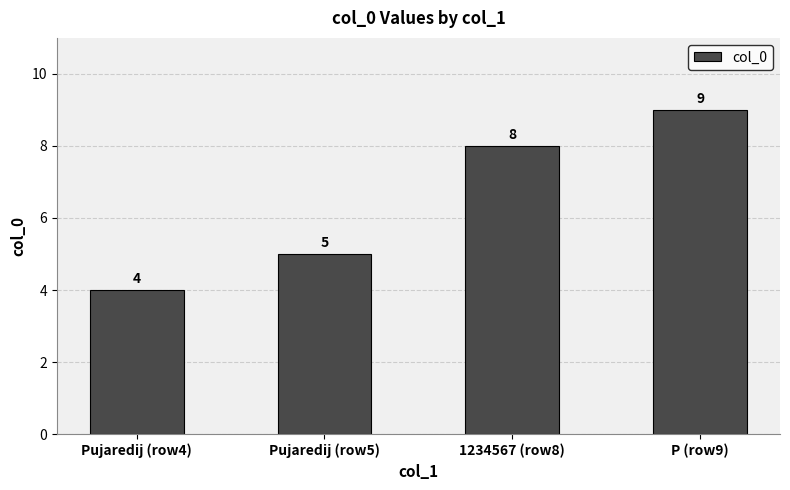

How many data points are less than 8?

2